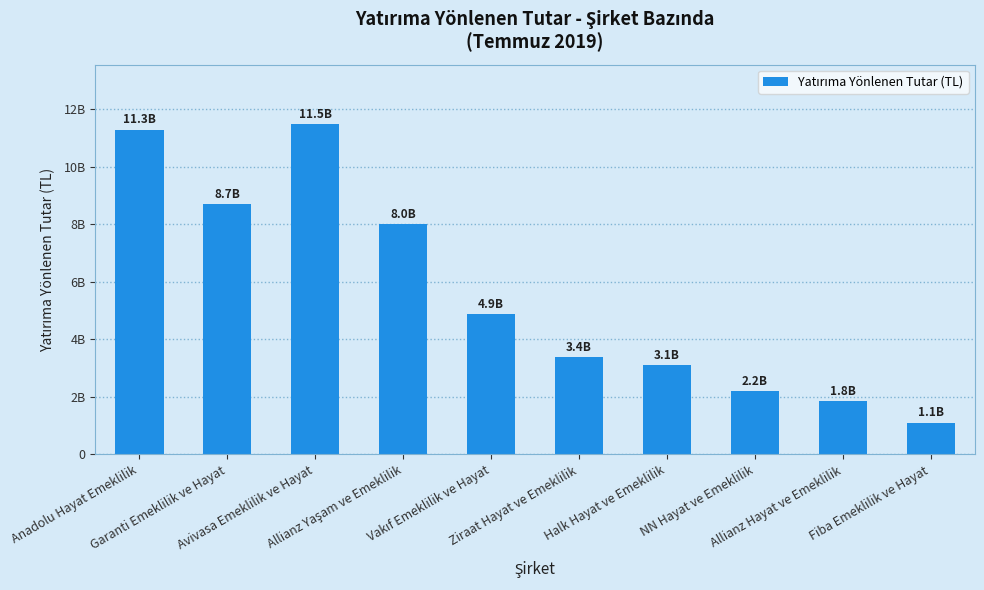

Between Vakıf Emeklilik ve Hayat and NN Hayat ve Emeklilik, which is larger?

Vakıf Emeklilik ve Hayat